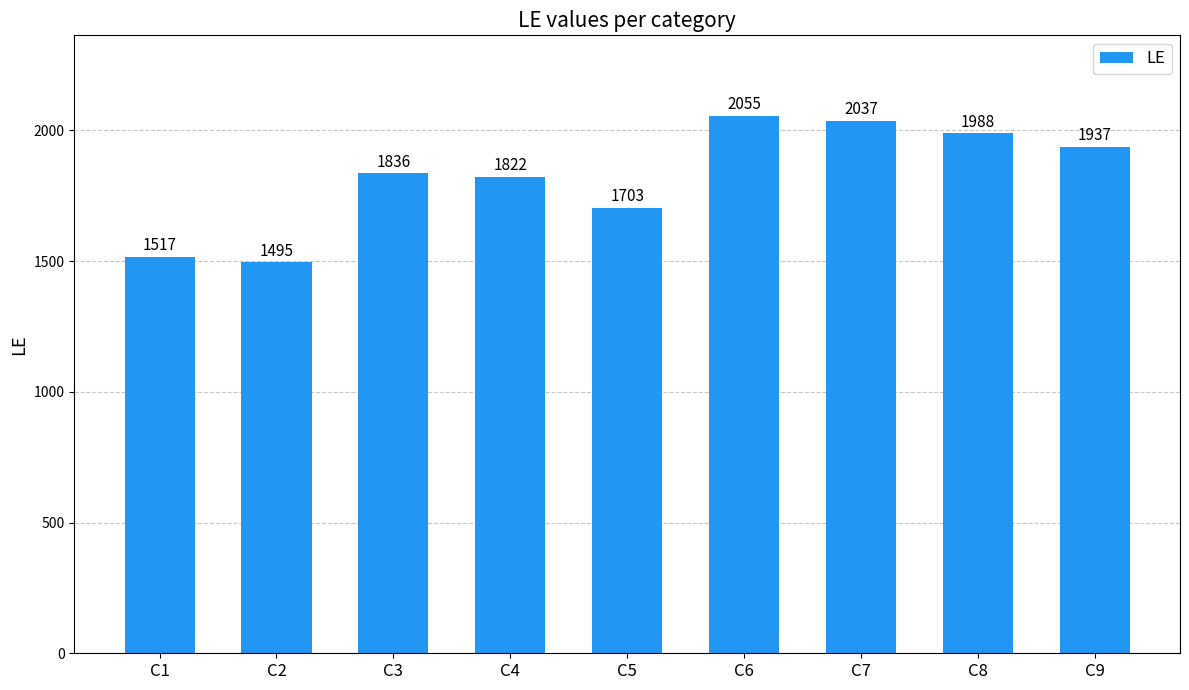

What is the maximum value shown in the chart?

2055